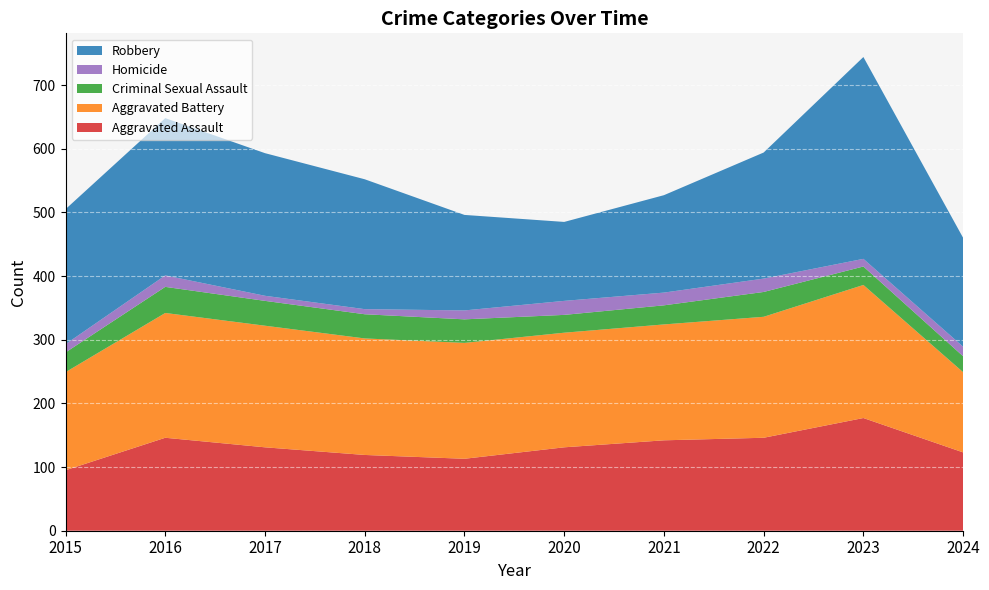

Reading left to right, transcribe all the data shown in this chart.

Aggravated Assault: 2015=95	2016=146	2017=131	2018=119	2019=113	2020=131	2021=142	2022=146	2023=177	2024=123
Aggravated Battery: 2015=154	2016=196	2017=191	2018=183	2019=182	2020=180	2021=182	2022=190	2023=209	2024=126
Criminal Sexual Assault: 2015=31	2016=41	2017=39	2018=38	2019=37	2020=28	2021=30	2022=39	2023=29	2024=25
Homicide: 2015=13	2016=18	2017=8	2018=8	2019=14	2020=22	2021=20	2022=21	2023=12	2024=15
Robbery: 2015=212	2016=247	2017=224	2018=204	2019=150	2020=124	2021=153	2022=198	2023=317	2024=171